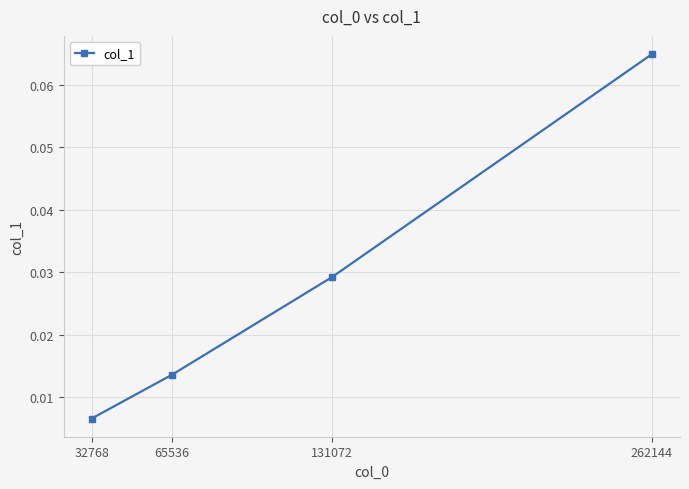

True or false: the data has more than 2 interior local peaks.

False